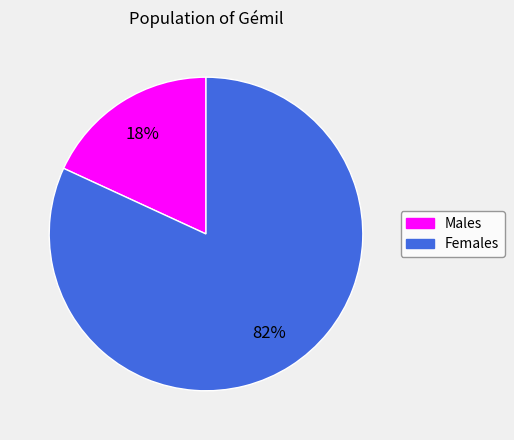

Is there any slice that represents more than half of the pie?

Yes